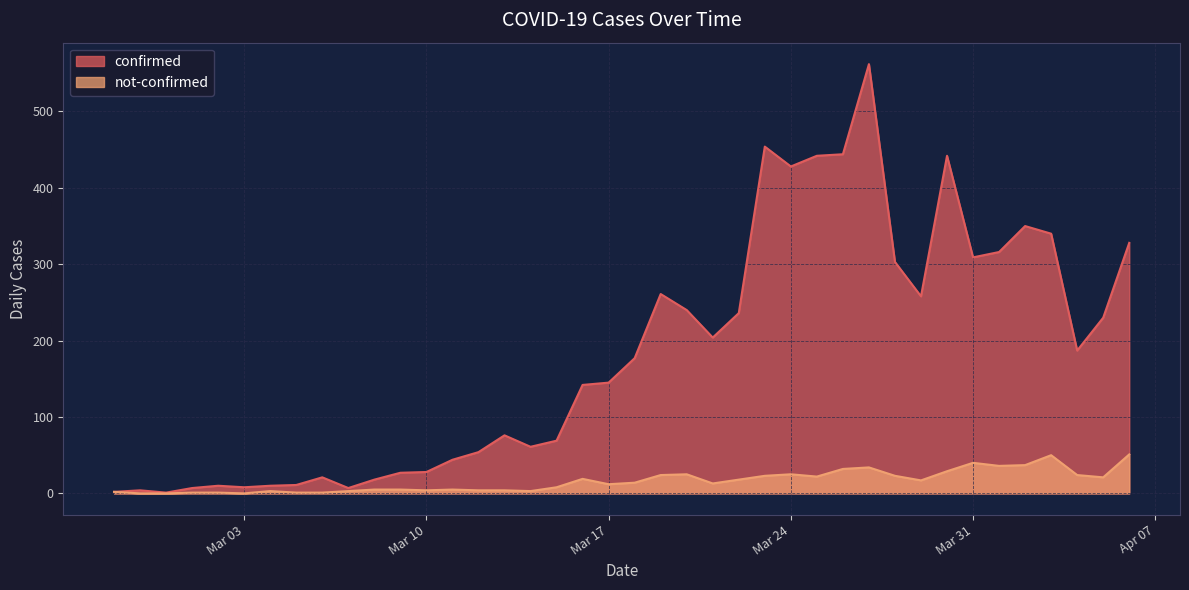

What is the difference between the maximum and minimum values in the not-confirmed series?

51